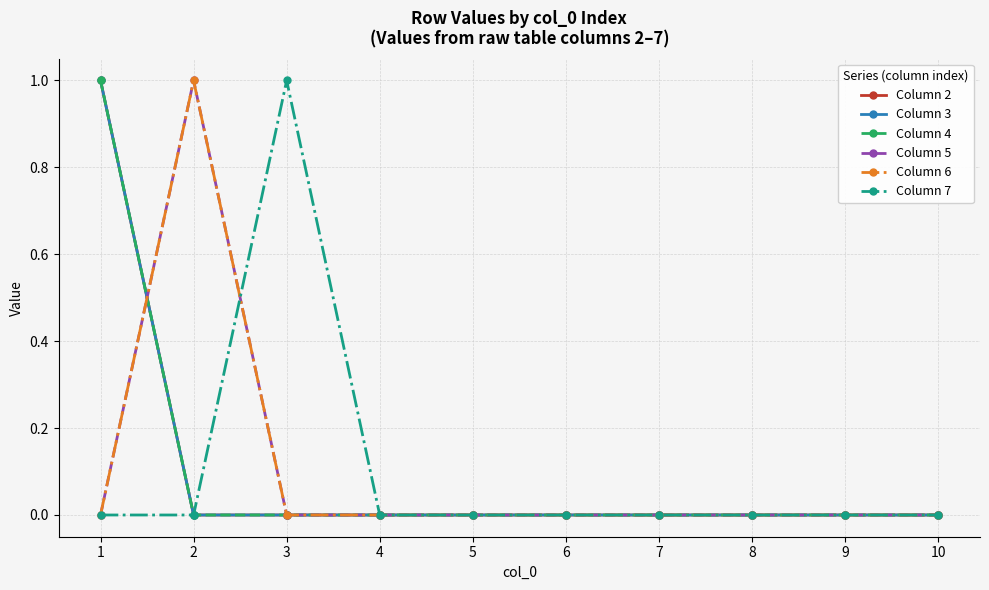

True or false: Column 5 and Column 2 cross at least once.

True